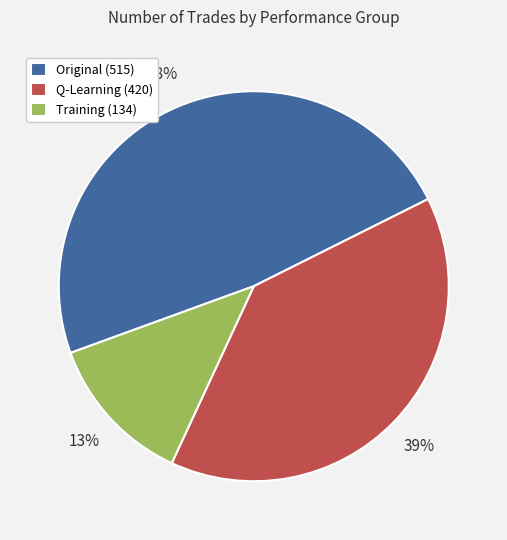

To the nearest percent, what percentage of the pie is Original (515)?

48%